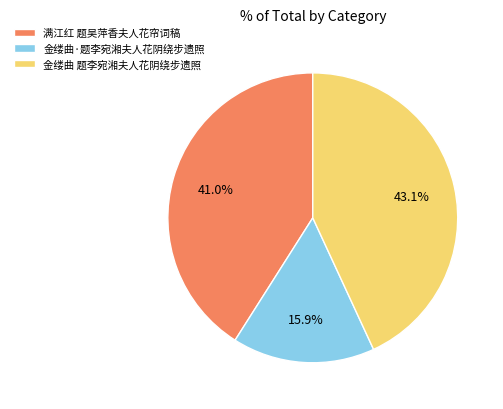

True or false: 金缕曲 题李宛湘夫人花阴绕步遗照 accounts for 43% of the total.

True